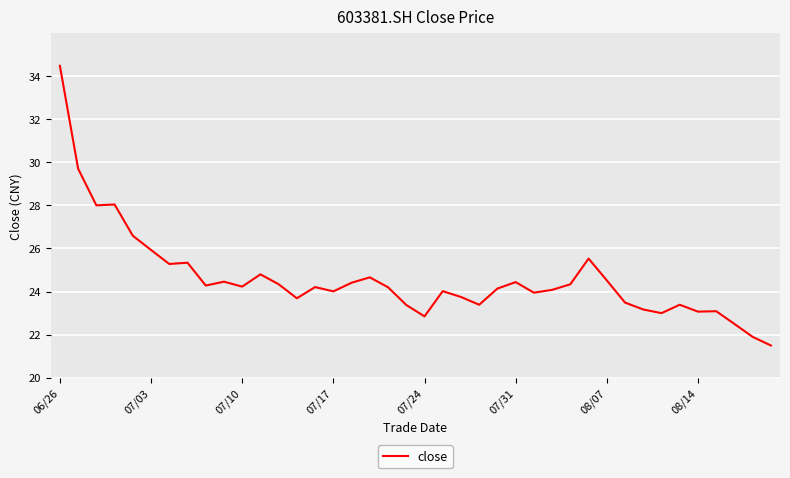

What is the difference between the maximum and minimum values?

13.0